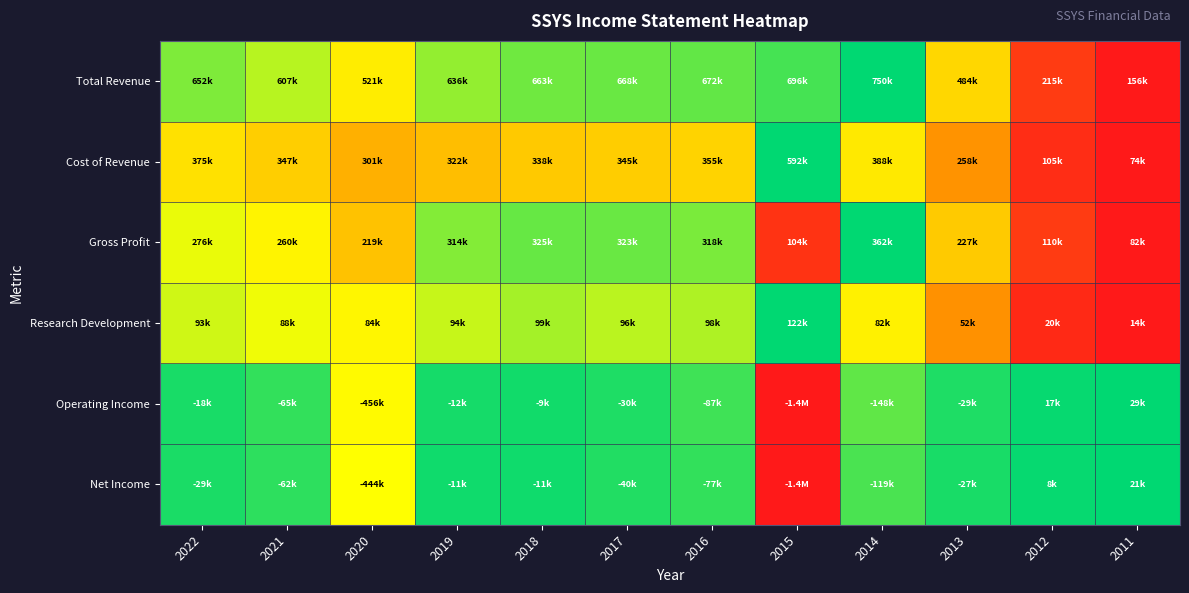

Reading left to right, list all the values displayed in this chart.

Total Revenue: 2022=0.8	2021=0.8	2020=0.6	2019=0.8	2018=0.9	2017=0.9	2016=0.9	2015=0.9	2014=1.0	2013=0.6	2012=0.1	2011=0.0
Cost of Revenue: 2022=0.6	2021=0.5	2020=0.4	2019=0.5	2018=0.5	2017=0.5	2016=0.5	2015=1.0	2014=0.6	2013=0.4	2012=0.1	2011=0.0
Gross Profit: 2022=0.7	2021=0.6	2020=0.5	2019=0.8	2018=0.9	2017=0.9	2016=0.8	2015=0.1	2014=1.0	2013=0.5	2012=0.1	2011=0.0
Research Development: 2022=0.7	2021=0.7	2020=0.6	2019=0.7	2018=0.8	2017=0.8	2016=0.8	2015=1.0	2014=0.6	2013=0.4	2012=0.0	2011=0.0
Operating Income: 2022=1.0	2021=0.9	2020=0.7	2019=1.0	2018=1.0	2017=1.0	2016=0.9	2015=0.0	2014=0.9	2013=1.0	2012=1.0	2011=1.0
Net Income: 2022=1.0	2021=0.9	2020=0.7	2019=1.0	2018=1.0	2017=1.0	2016=0.9	2015=0.0	2014=0.9	2013=1.0	2012=1.0	2011=1.0